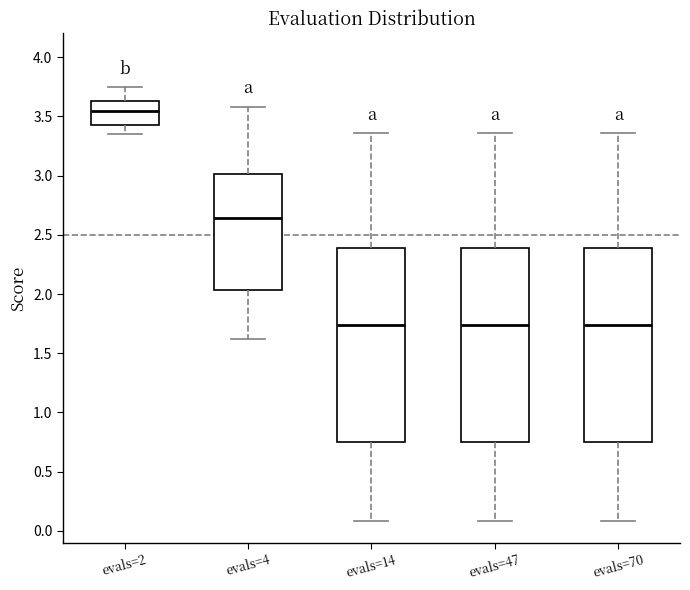

Which box's median line is the highest?

evals=2